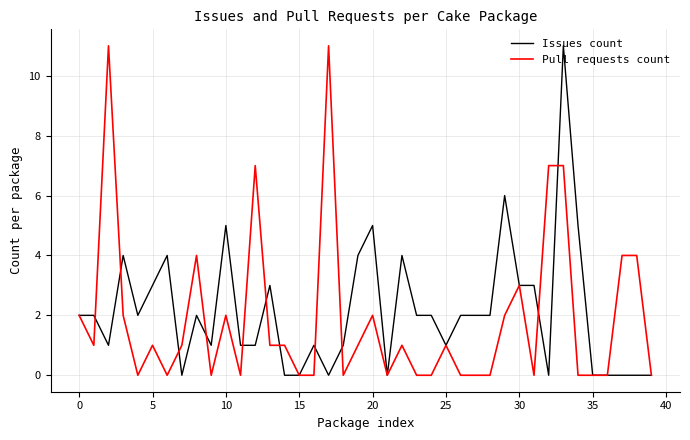

How many lines are shown in the chart?

2